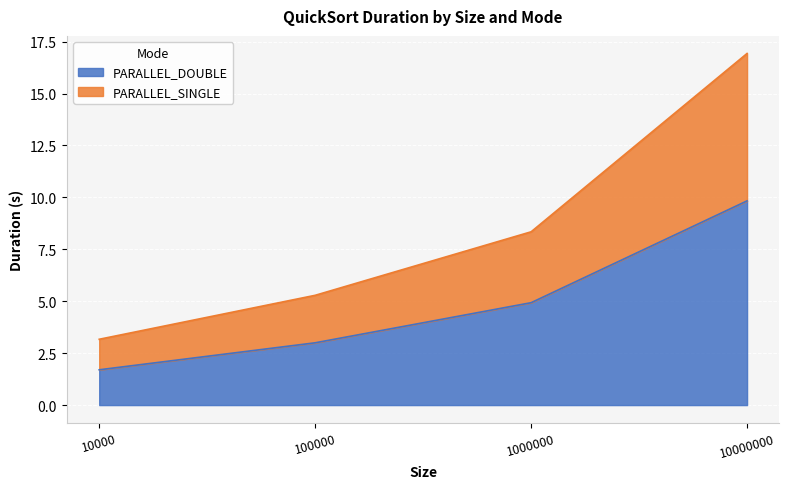

True or false: PARALLEL_DOUBLE and PARALLEL_SINGLE cross at least once.

False